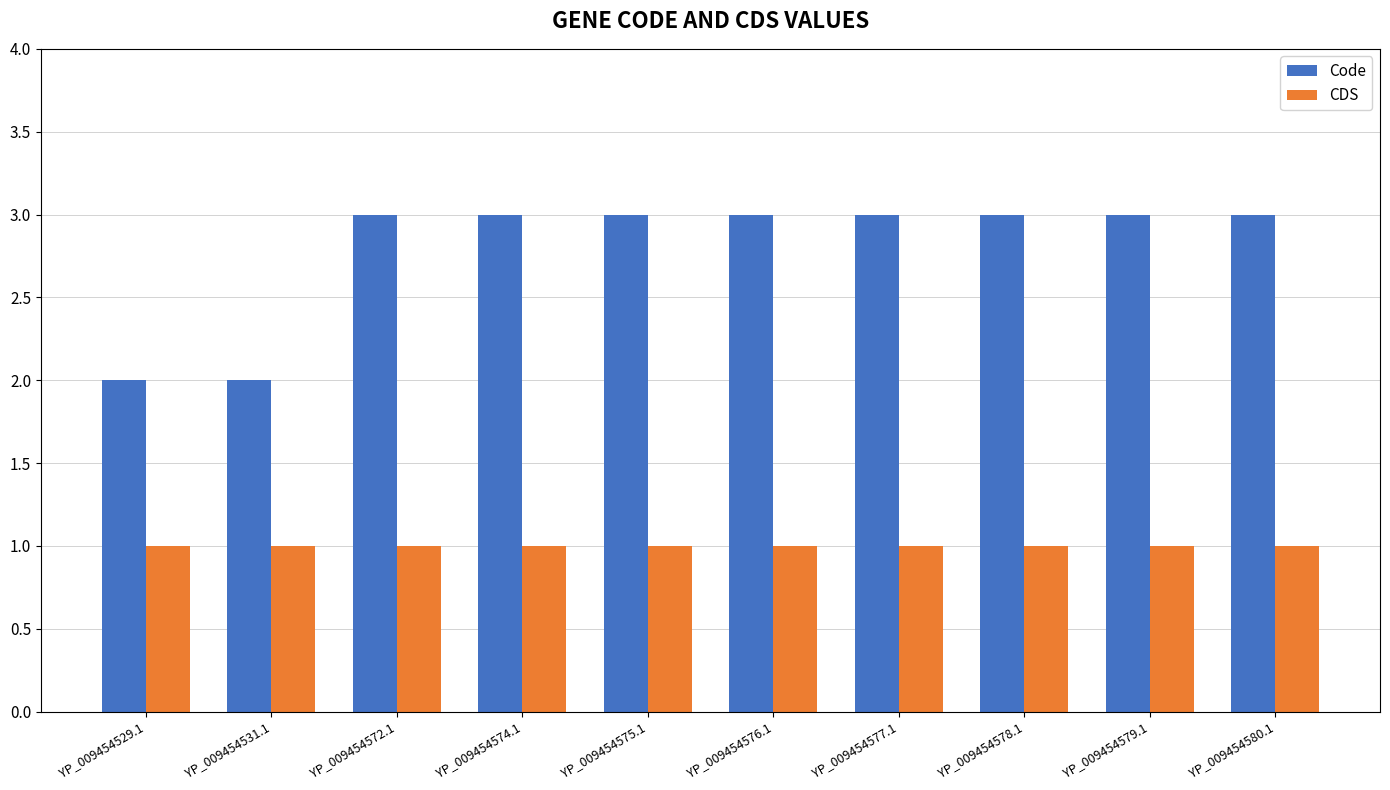

Rank the series at YP_009454575.1 from highest to lowest value.

Code, CDS